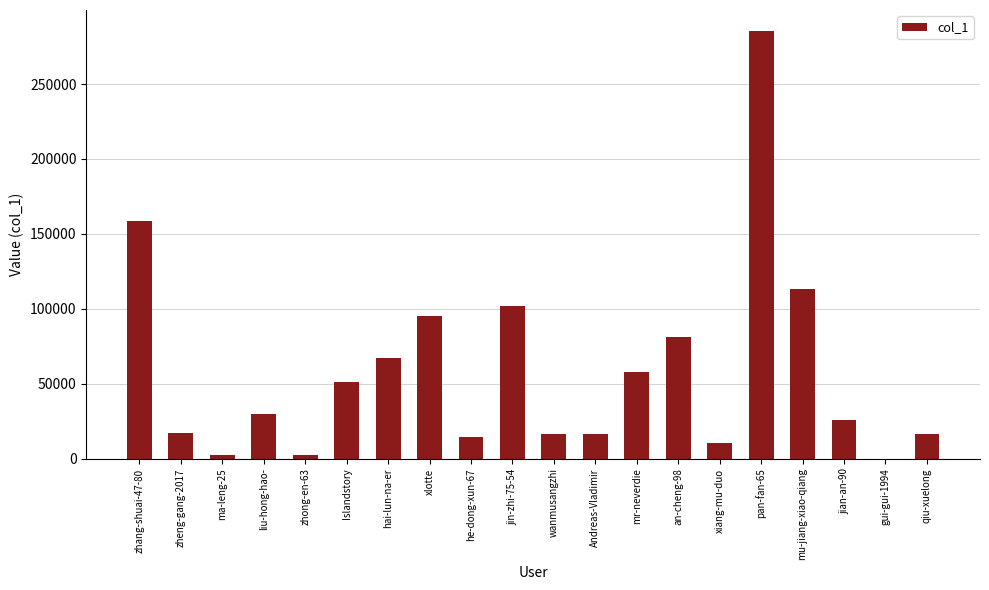

What is the ratio of the value at liu-hong-hao- to the value at he-dong-xun-67?

2.0